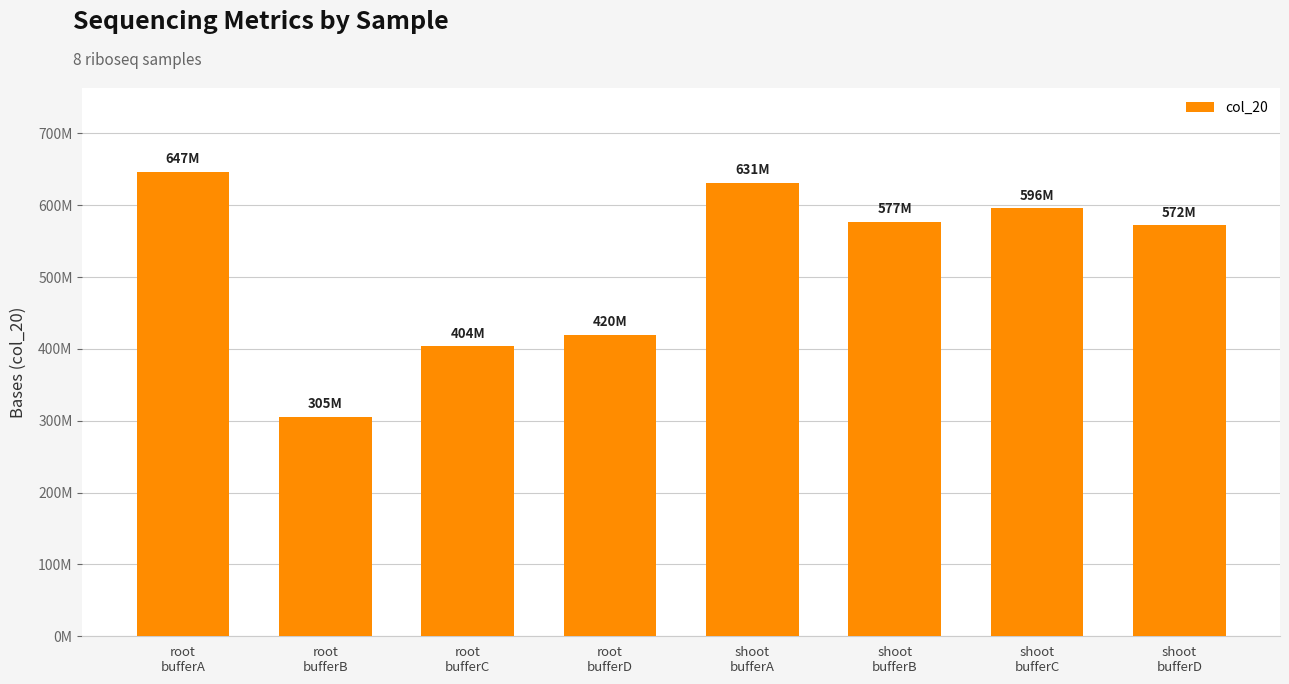

List the labels in order of value, largest first.

root
bufferA, shoot
bufferA, shoot
bufferC, shoot
bufferB, shoot
bufferD, root
bufferD, root
bufferC, root
bufferB